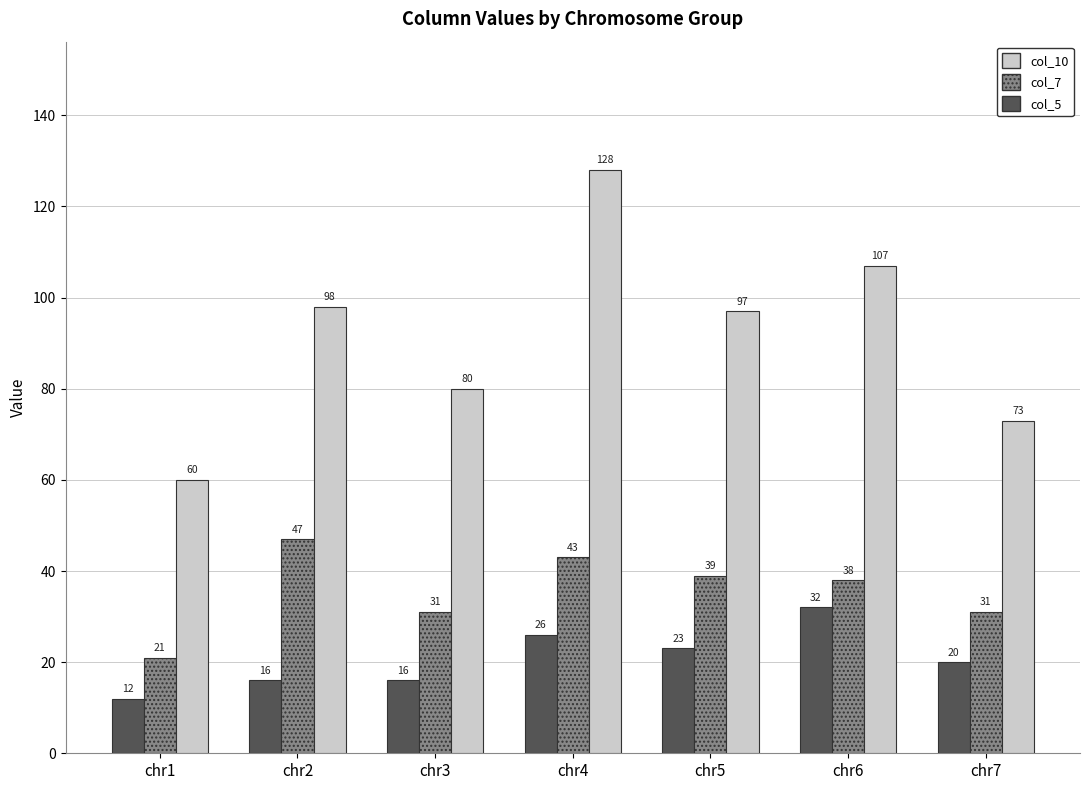

What is the value of the col_7 bar at the 7th from the left?

31